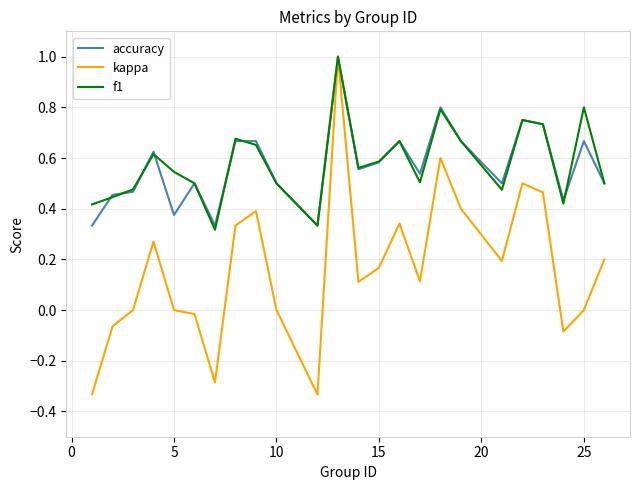

What is the difference between the maximum and minimum values in the kappa series?

1.3